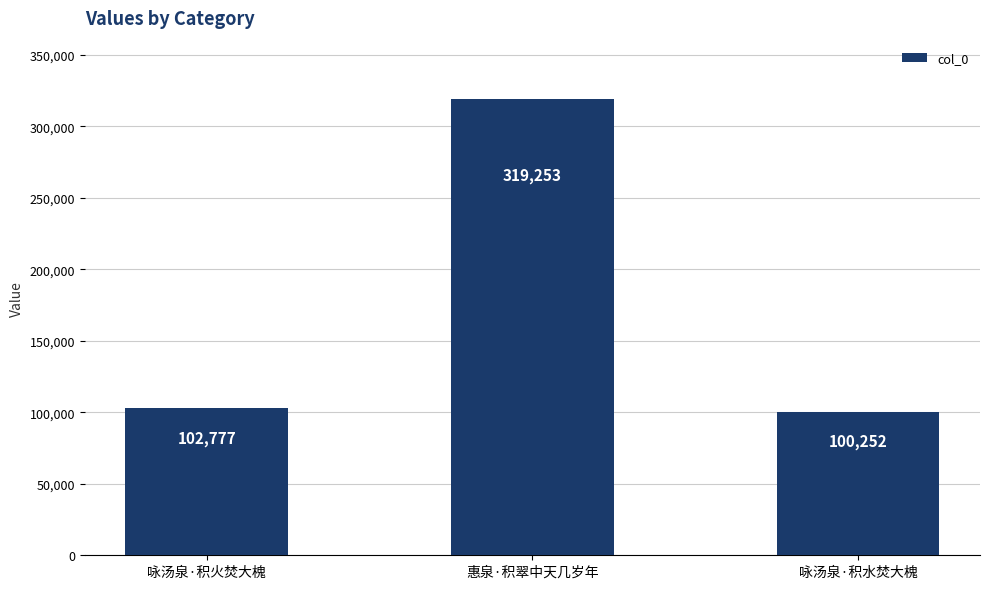

What is the change in value from 咏汤泉·积火焚大槐 to 惠泉·积翠中天几岁年?

+216476